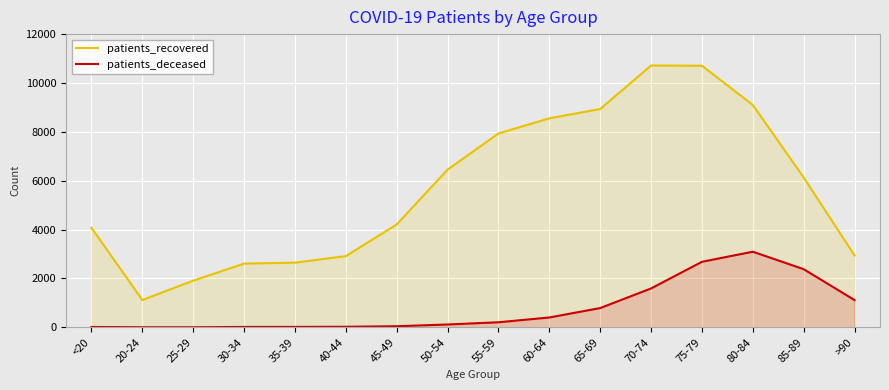

How many lines are shown in the chart?

2